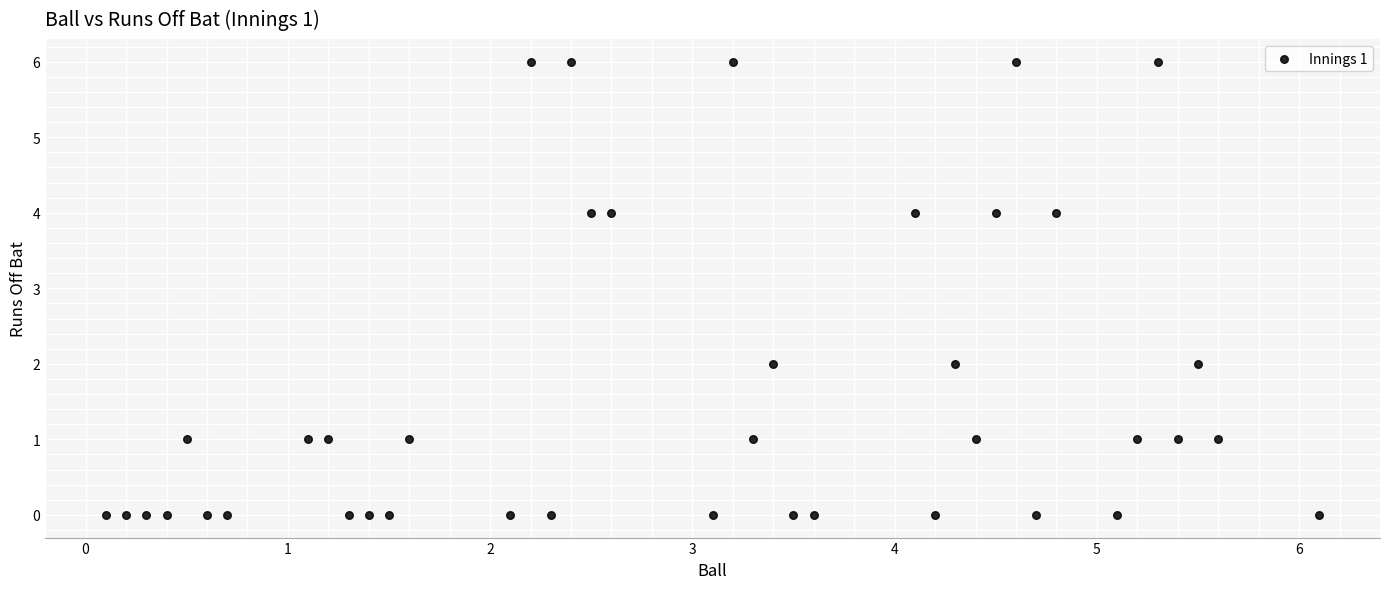

What is the range of Y values (max minus min)?

6